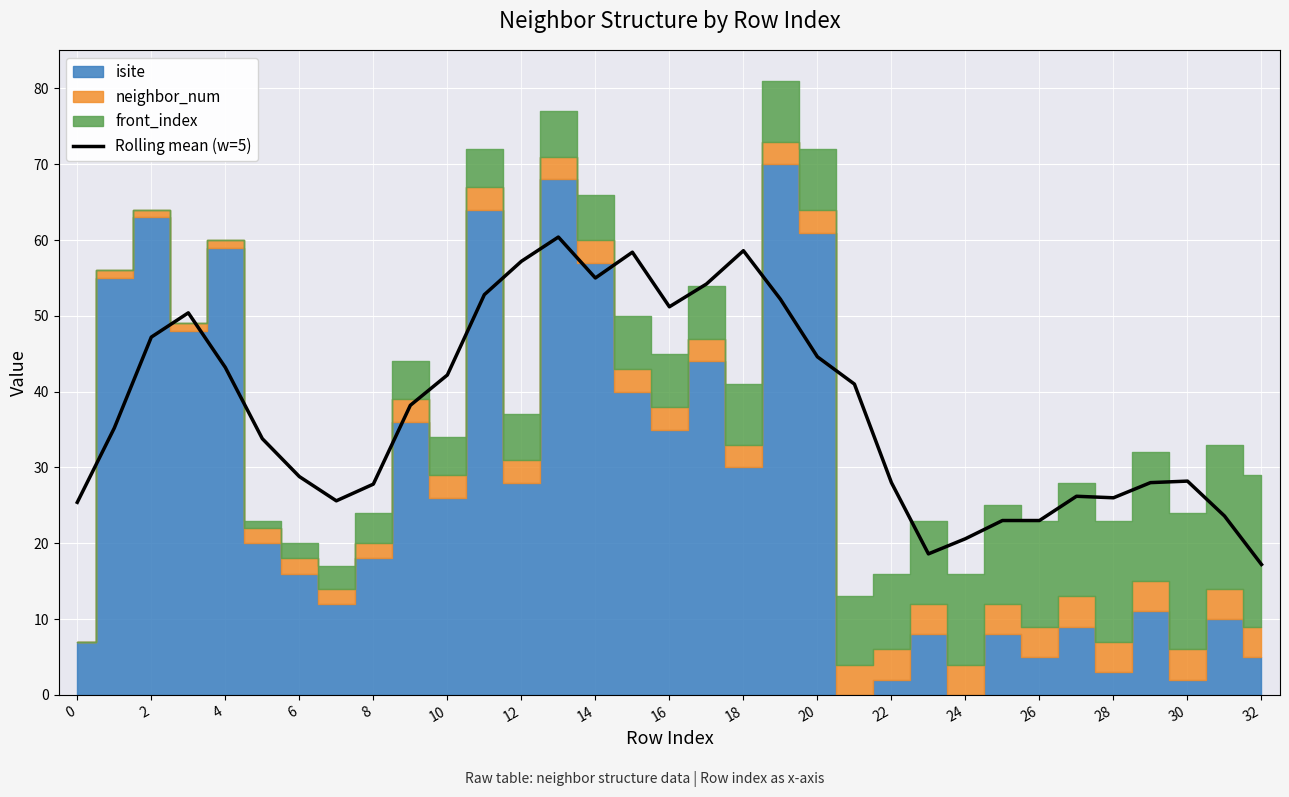

The value of Rolling mean (w=5) at 28 is 8.8. True or false?

False